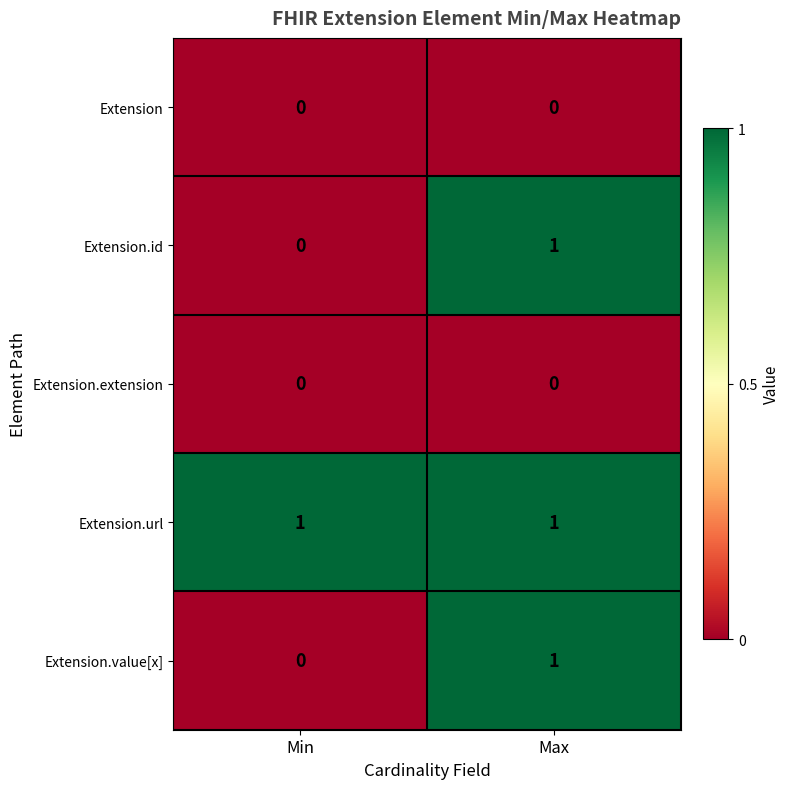

At which label does Extension.value[x] reach its peak?

Max